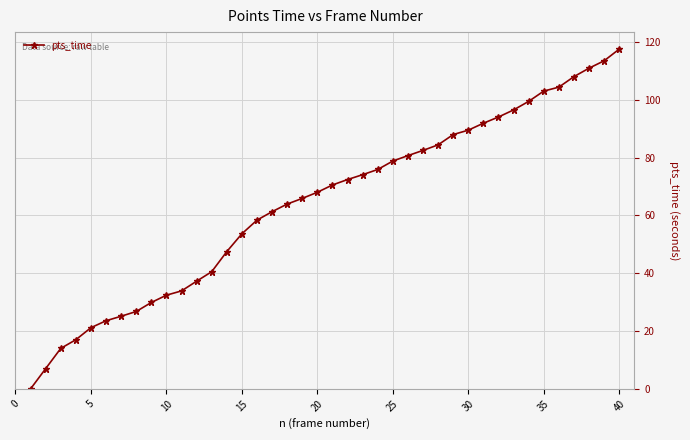

What is the average value?

64.1